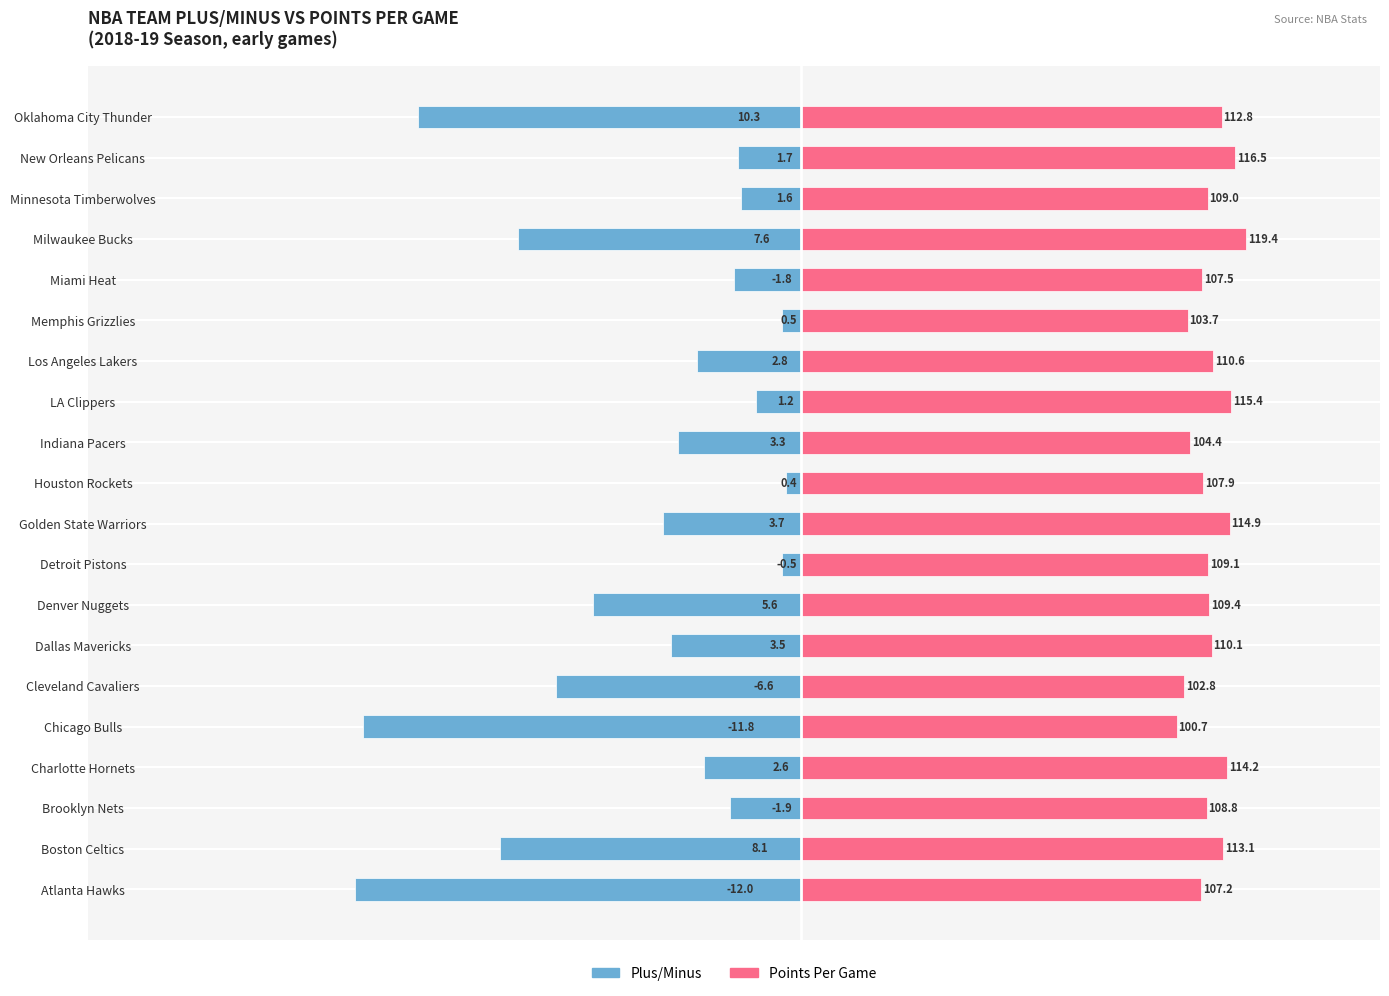

Which series has the largest range (max minus min)?

Plus/Minus